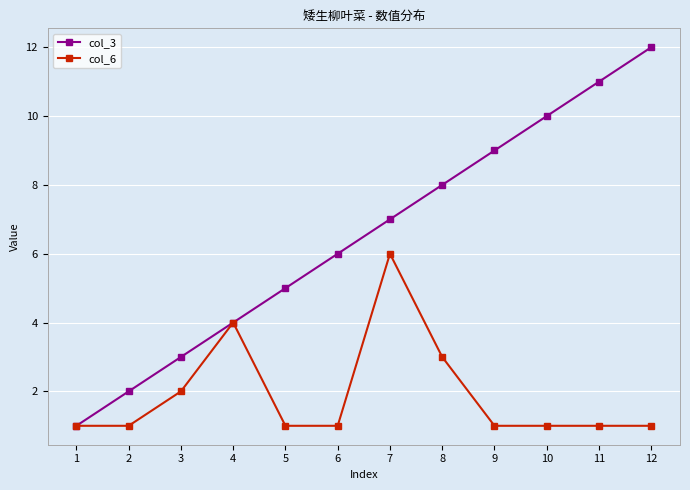

List the series in order of their peak value, highest first.

col_3, col_6